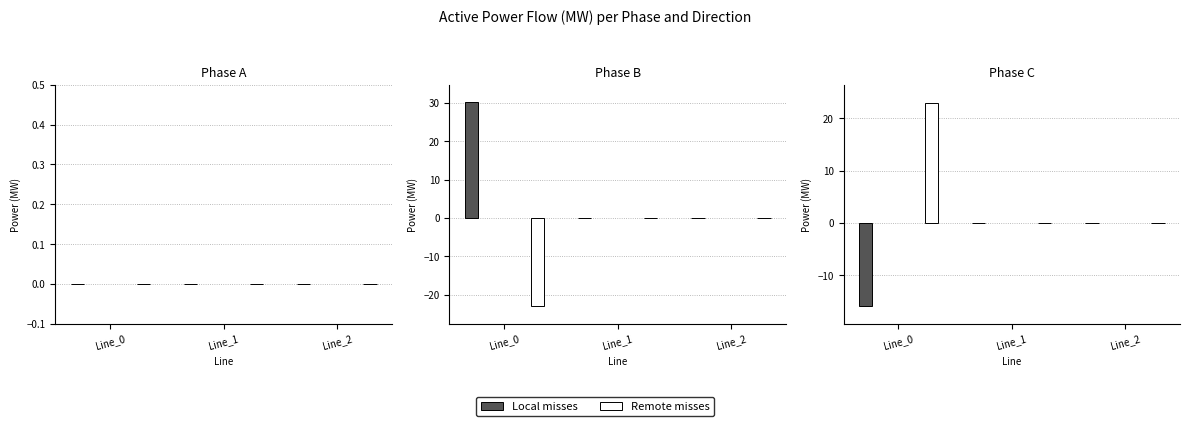

Which series has the largest range (max minus min)?

Remote misses